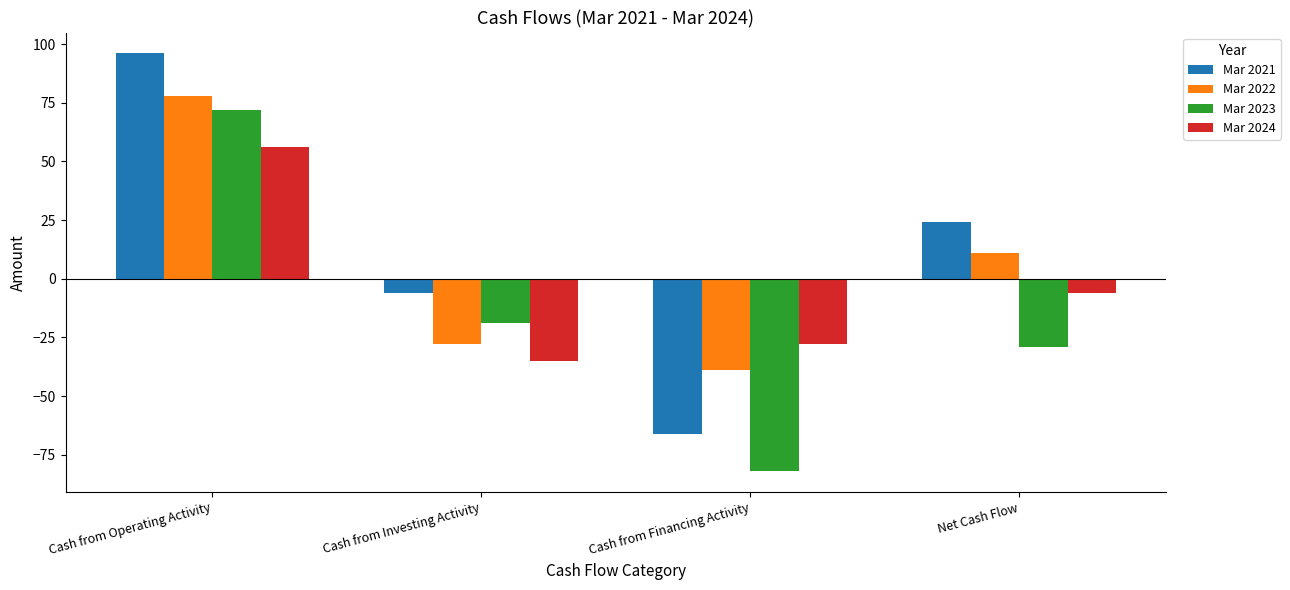

What is the minimum value shown in the chart?

-82